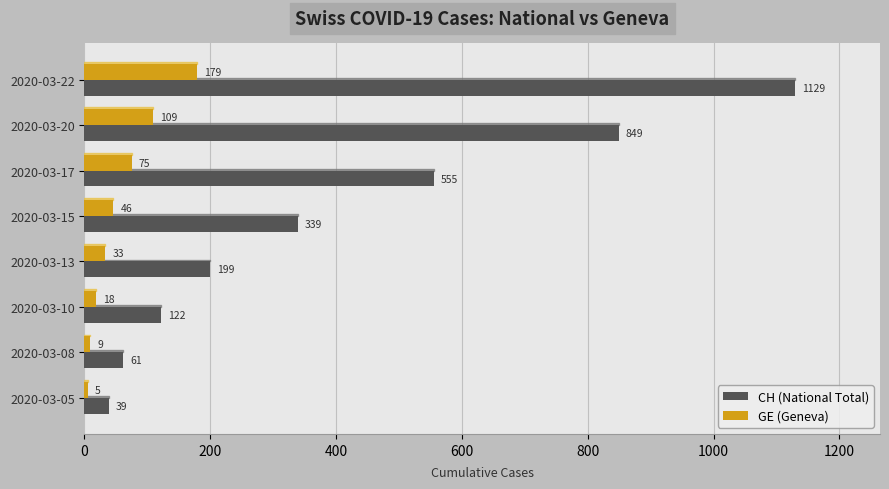

List the series in order of their overall mean, lowest first.

GE (Geneva), CH (National Total)